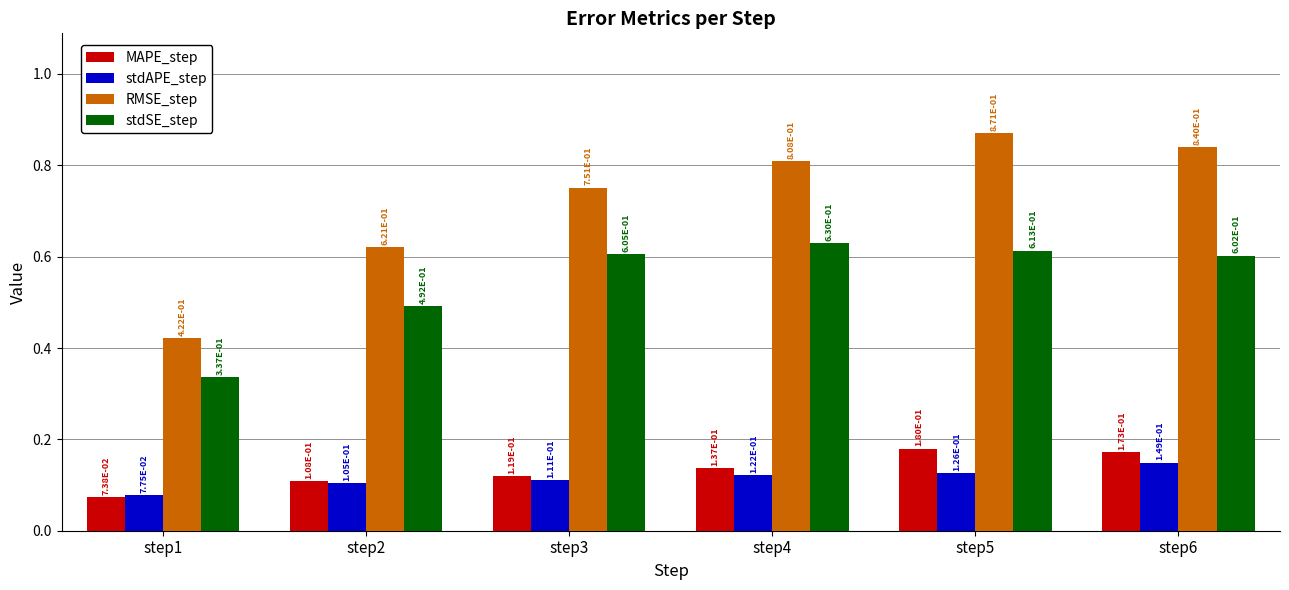

Is the value of MAPE_step at step2 greater than the value of stdSE_step at step4?

No